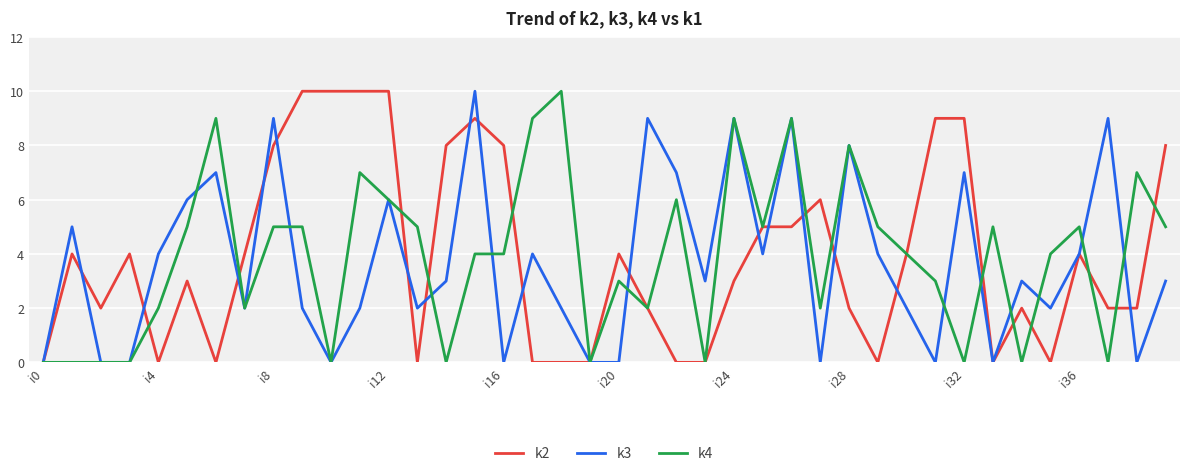

True or false: k4 has more than 1 points higher than both neighbors.

True